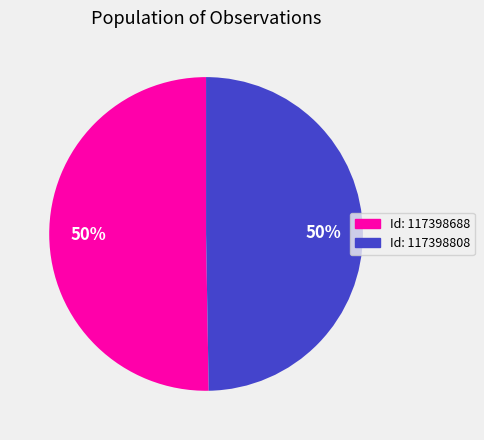

To the nearest percent, what is the average slice percentage?

50%